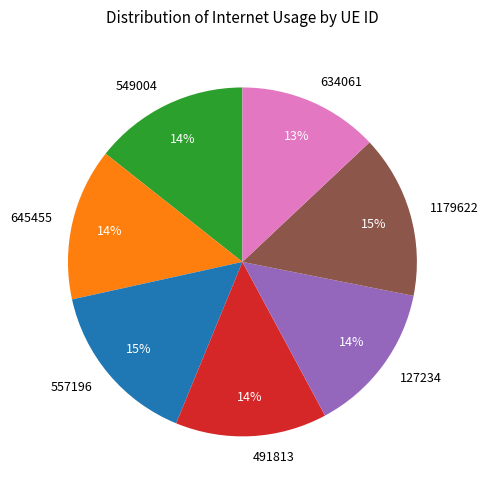

Which slice is the smallest?

634061